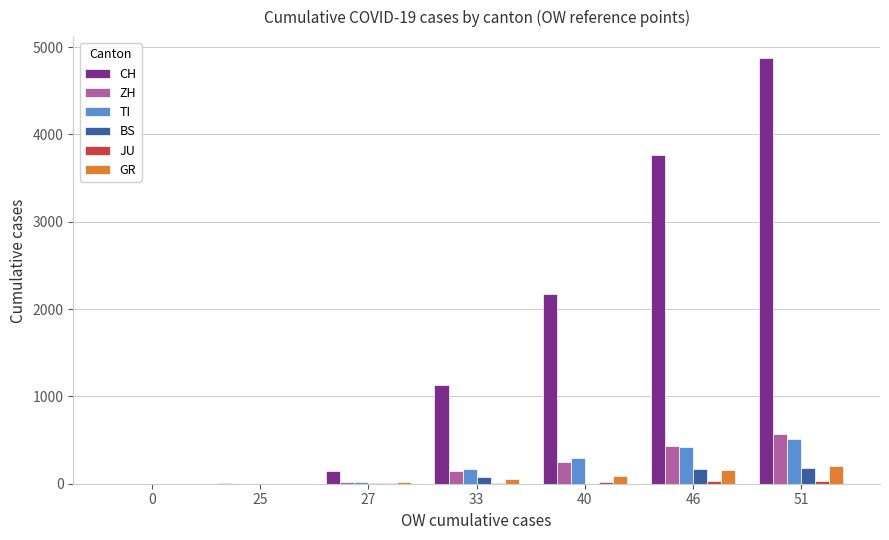

Is it true that TI equals 0 at 0?

True